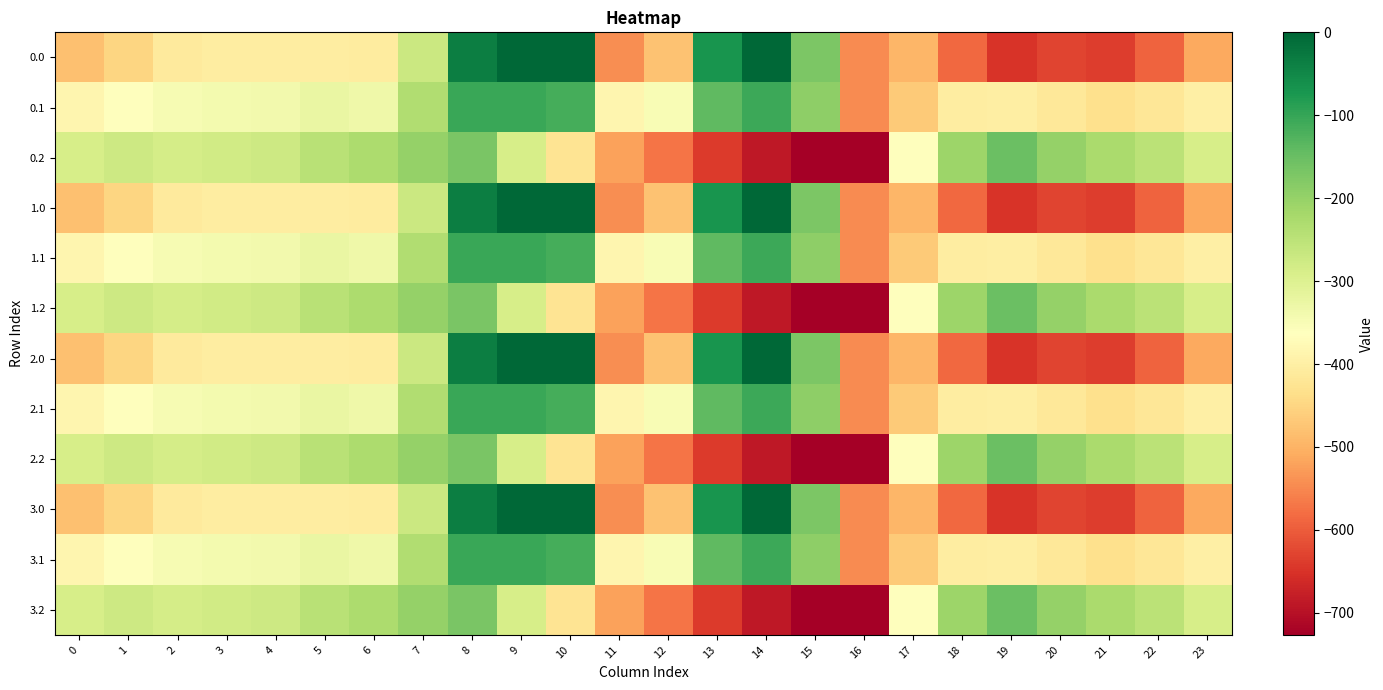

What is the smallest value displayed?

-726.6